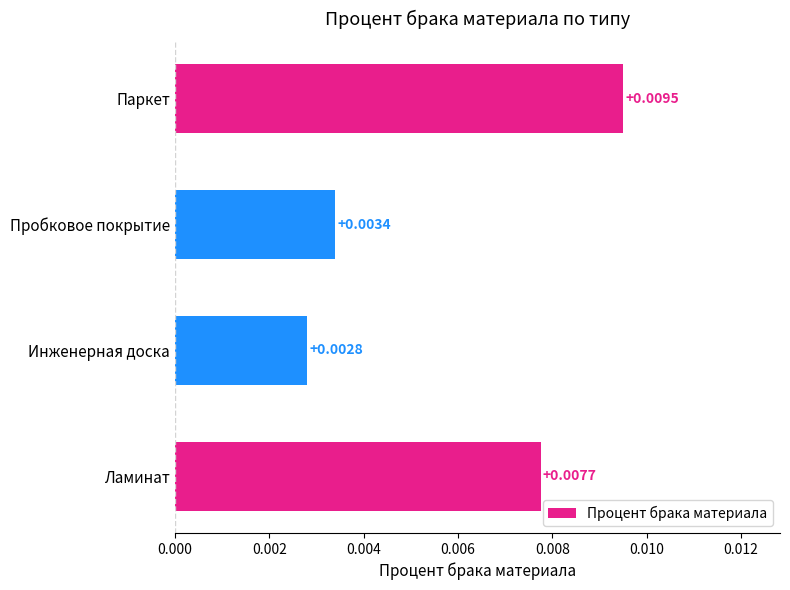

Which label corresponds to the largest value in the chart?

Паркет